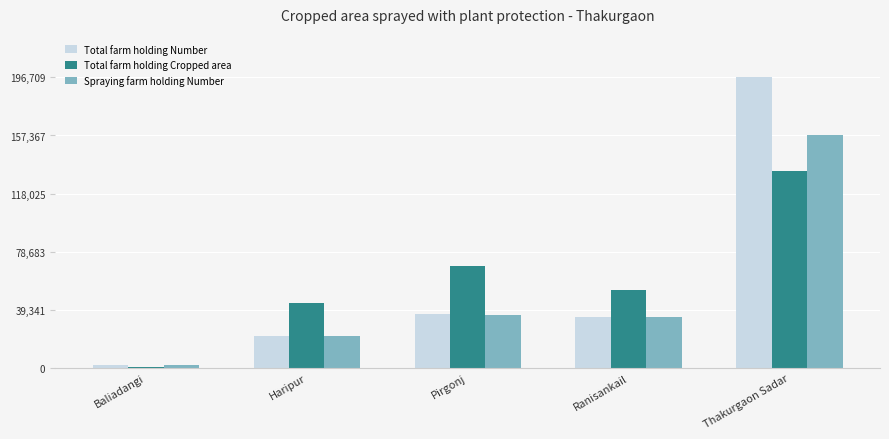

Rank the series at Thakurgaon Sadar from lowest to highest value.

Total farm holding Cropped area, Spraying farm holding Number, Total farm holding Number